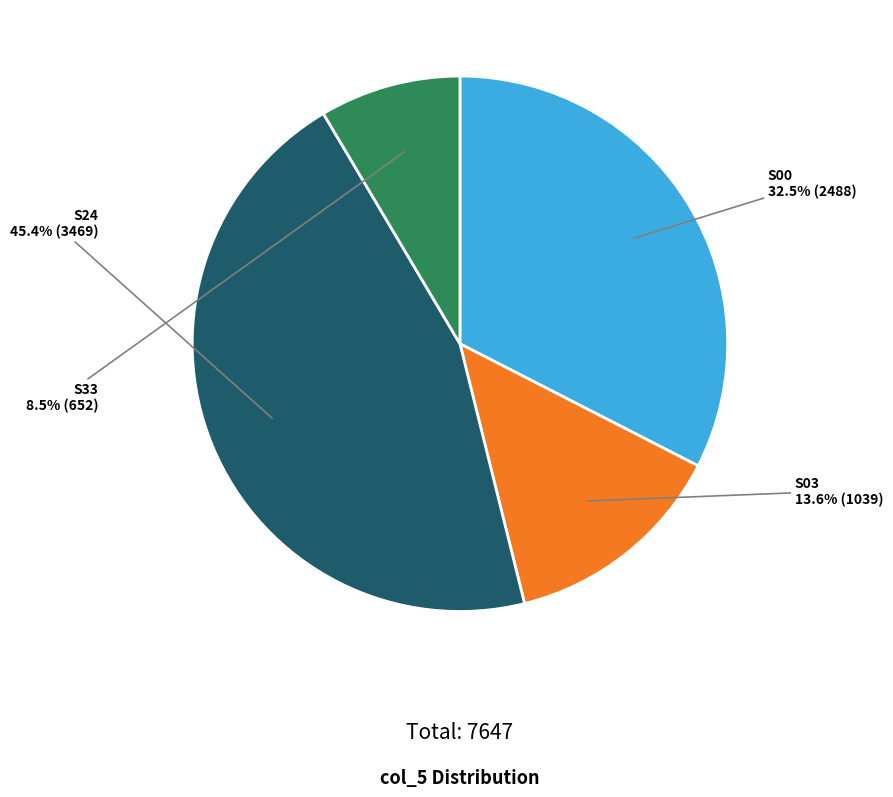

How many segments does this pie chart have?

4